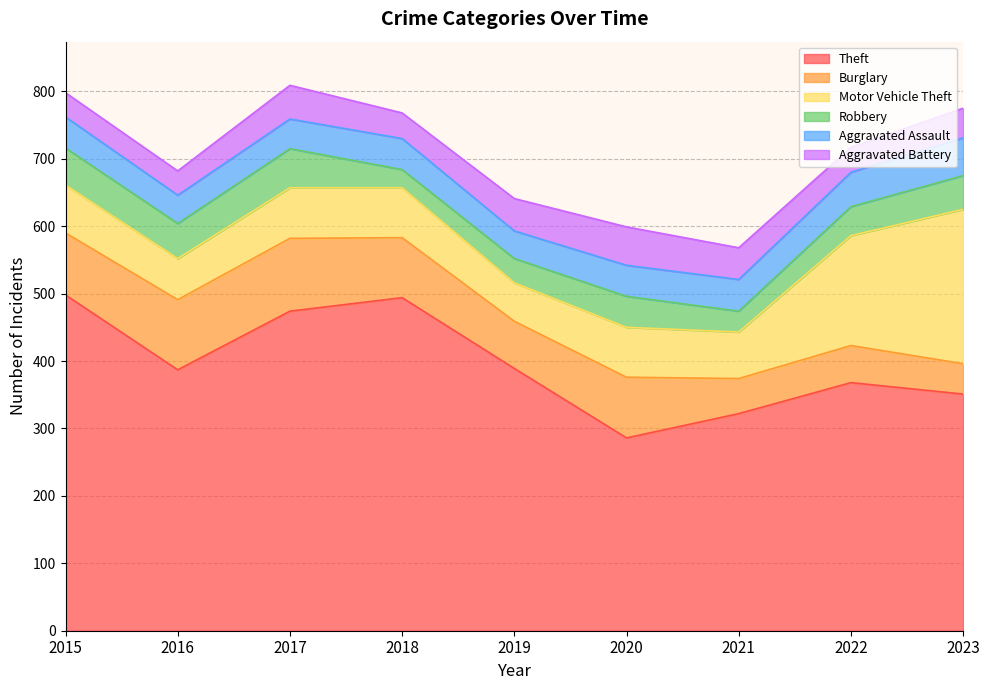

Rank the categories by Aggravated Battery value from lowest to highest.

2015, 2016, 2022, 2018, 2023, 2021, 2019, 2017, 2020